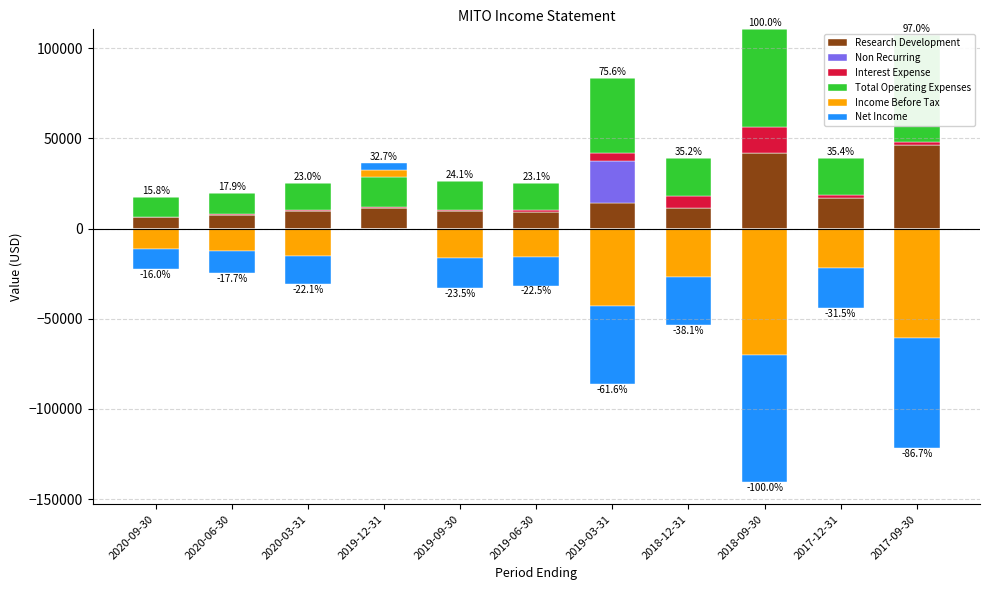

What are all the series names shown in the legend?

Research Development, Non Recurring, Interest Expense, Total Operating Expenses, Income Before Tax, Net Income